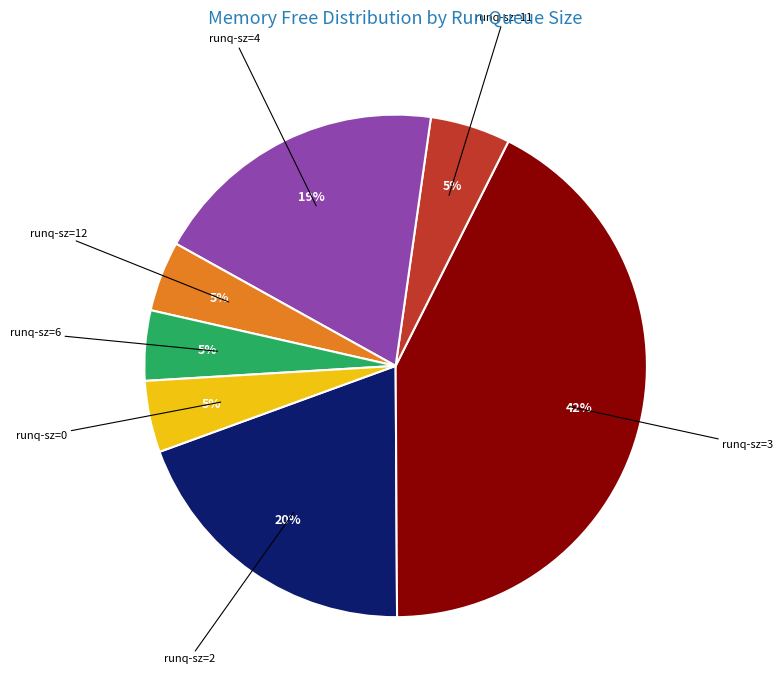

True or false: runq-sz=0 accounts for 5% of the total.

True